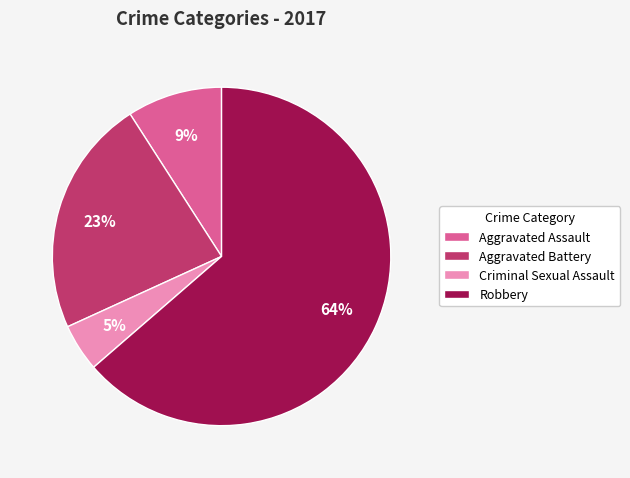

Which category accounts for the majority?

Robbery